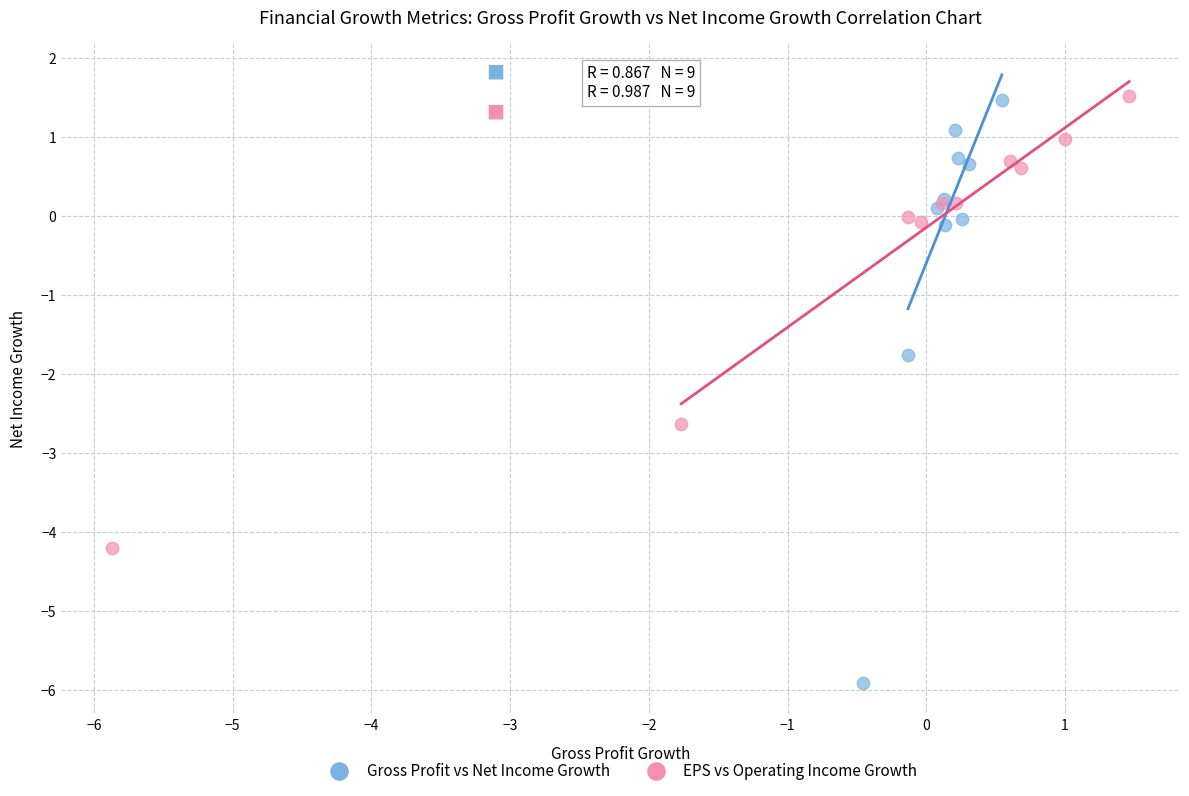

Which series has the widest spread of Y values?

Gross Profit vs Net Income Growth